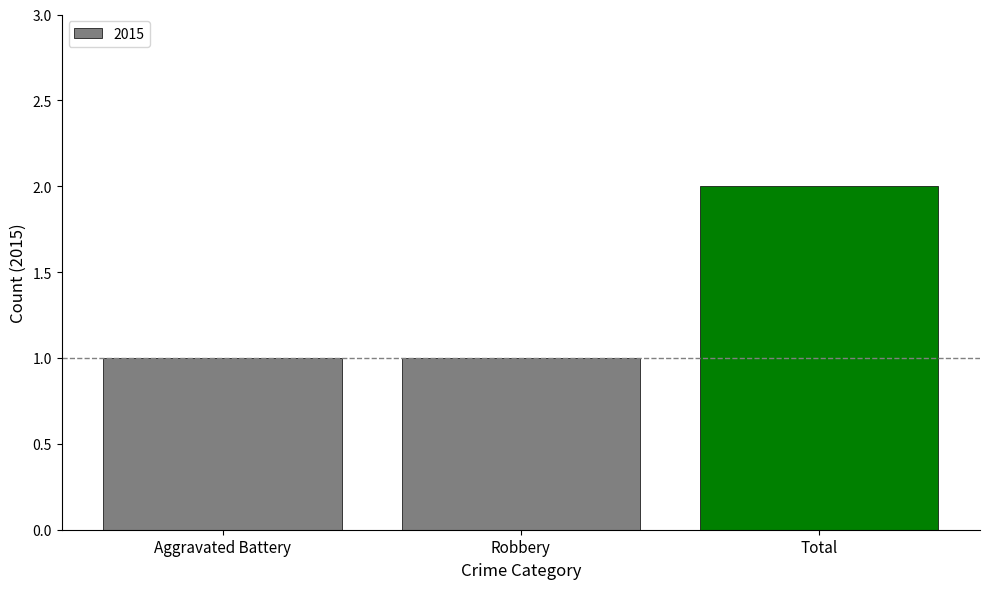

Reading left to right, list all the values displayed in this chart.

Aggravated Battery=1	Robbery=1	Total=2